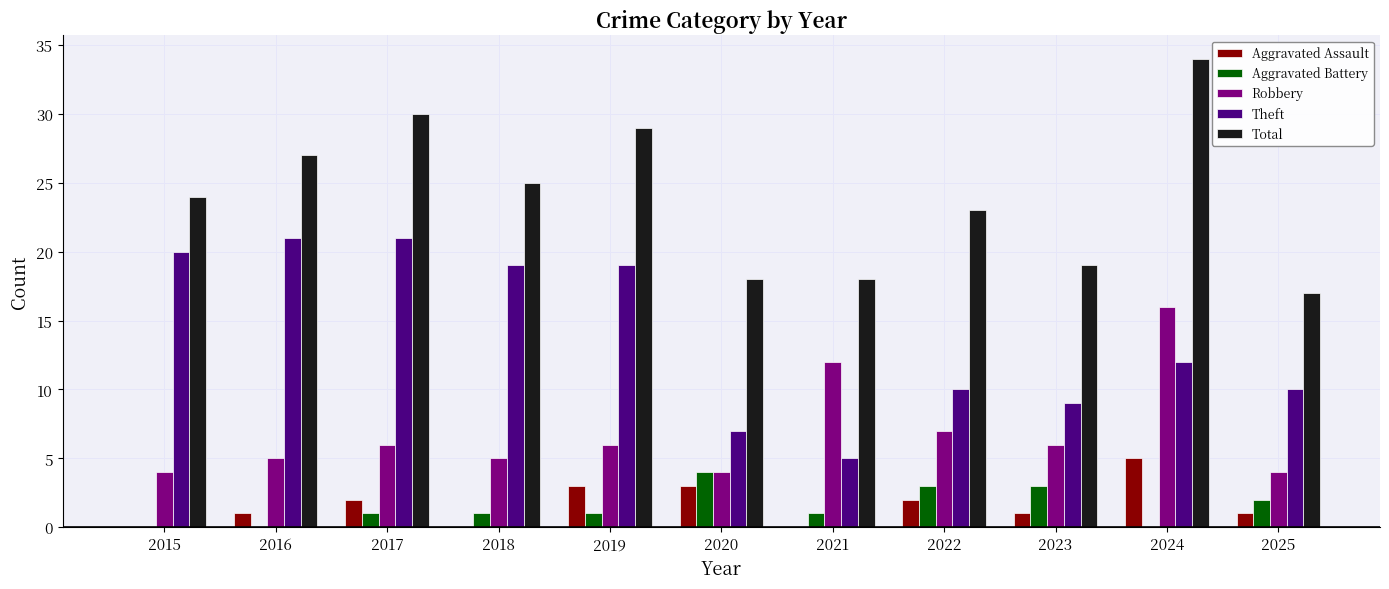

At which category is the sum across all series the highest?

2024